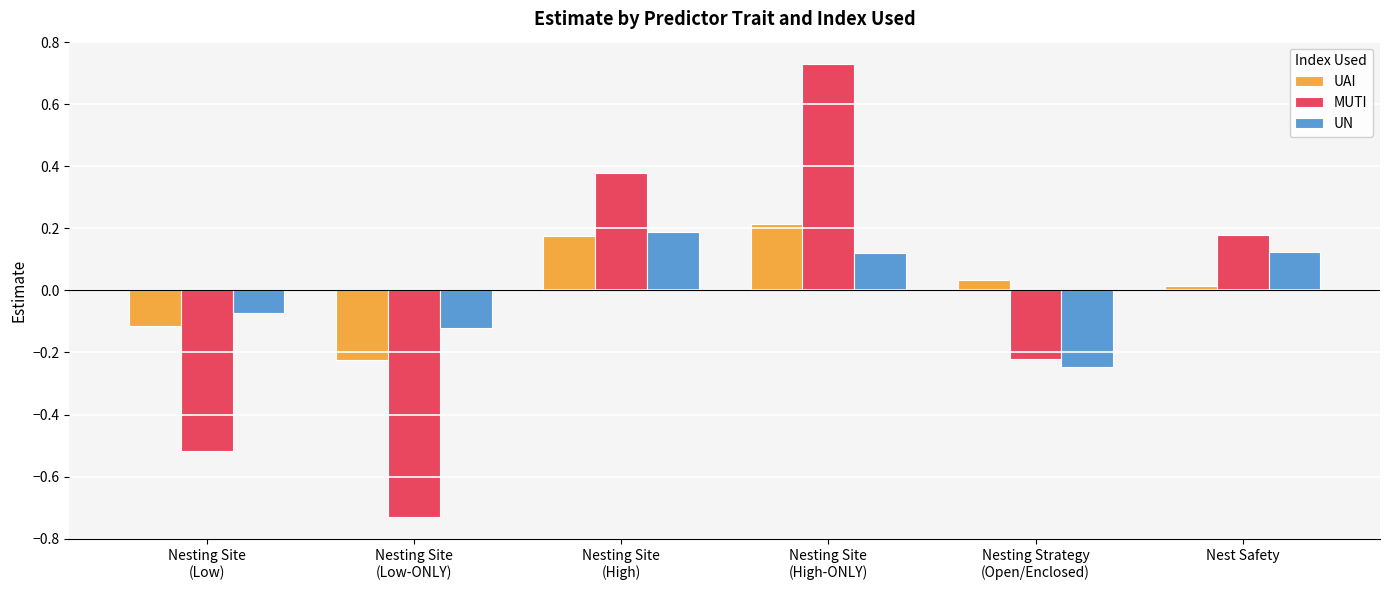

What is the difference between the maximum and second lowest values in the UAI series?

0.3